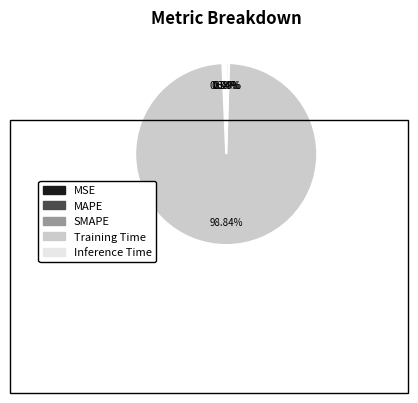

Does any single category account for the majority?

Yes